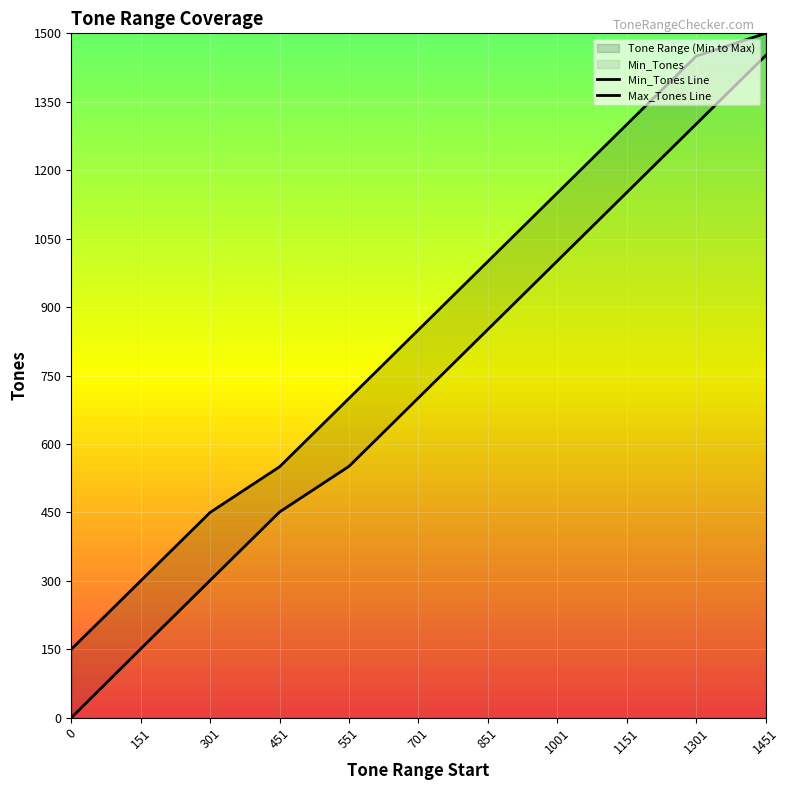

Where is Min_Tones nearest to the value 725?

701